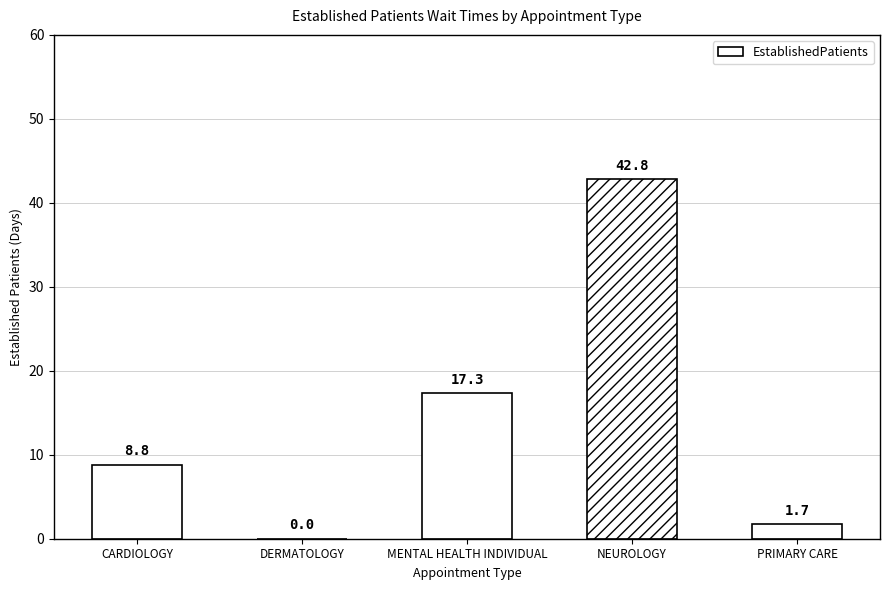

Which category has the highest value across all series?

NEUROLOGY